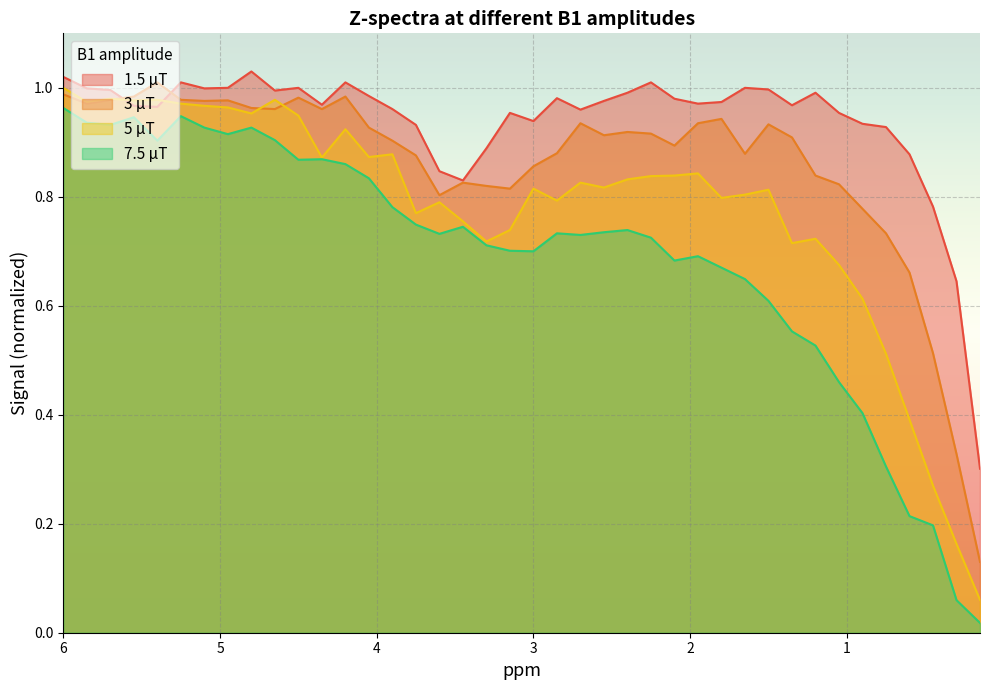

Which category has the lowest value in the 3 μT series?

0.15